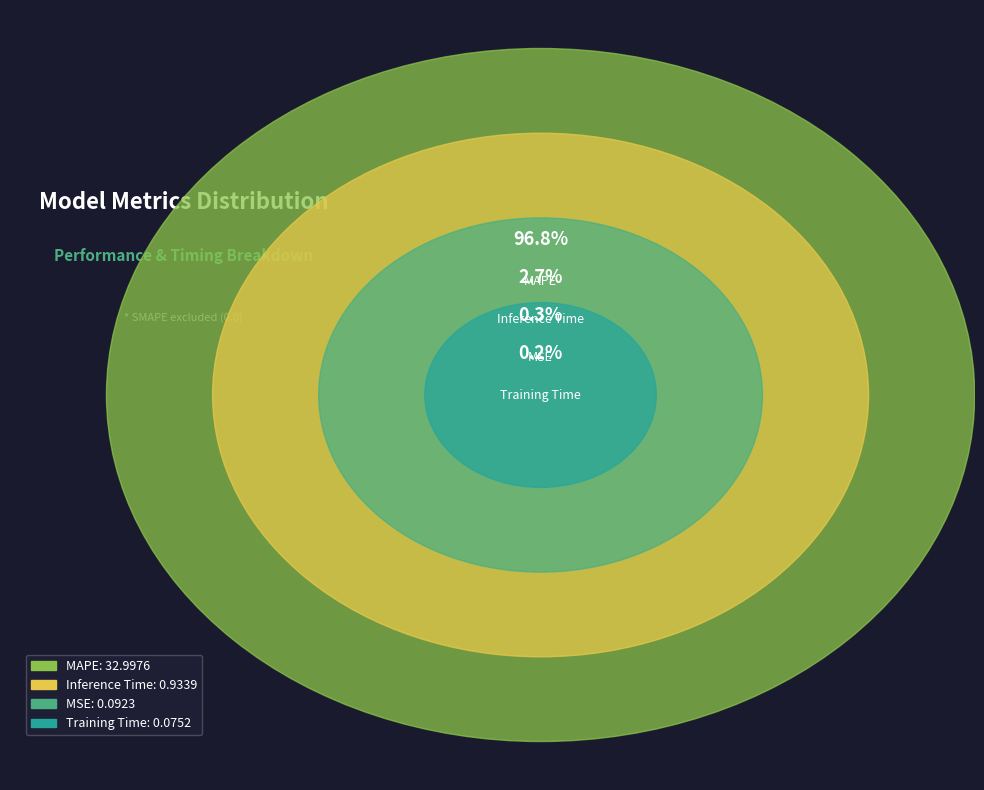

Rank the categories by value from lowest to highest.

Training Time, MSE, Inference Time, MAPE